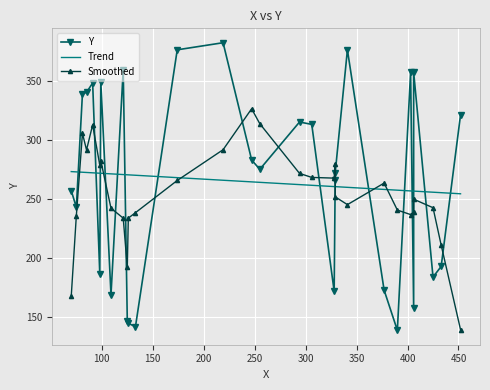

What are all the series names shown in the legend?

Y, Trend, Smoothed